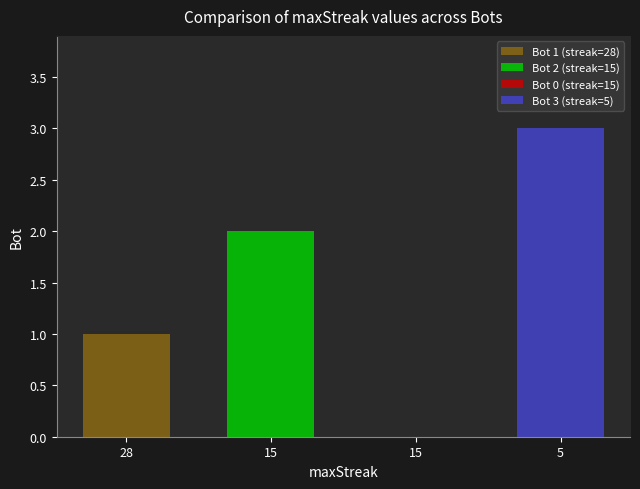

At which label is the value closest to 1?

28